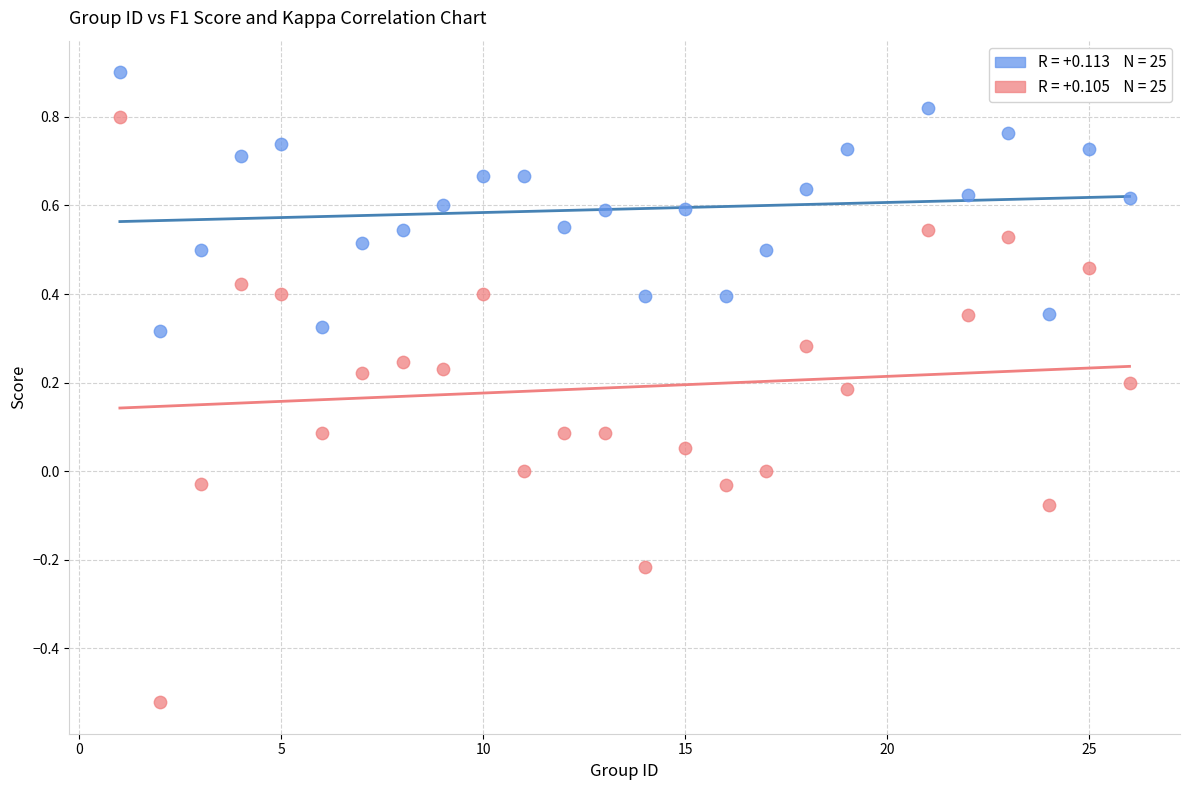

Across all data points, what is the range of Y values (max minus min)?

1.4